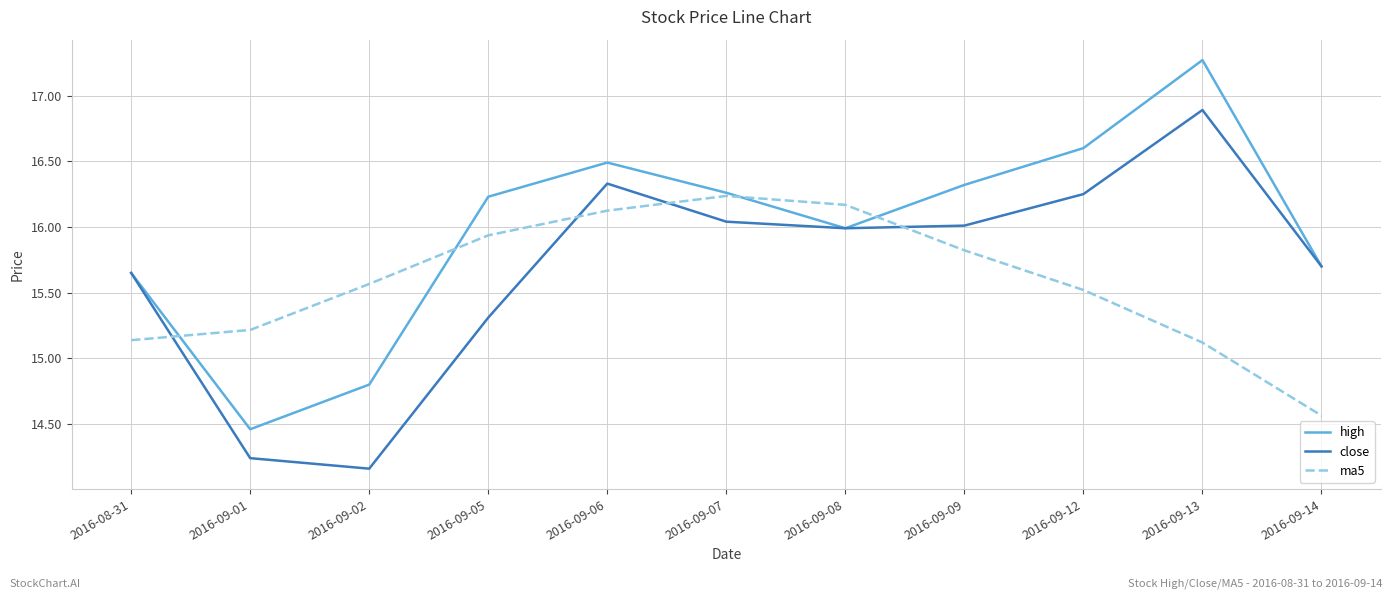

True or false: ma5 and close intersect in this chart.

True